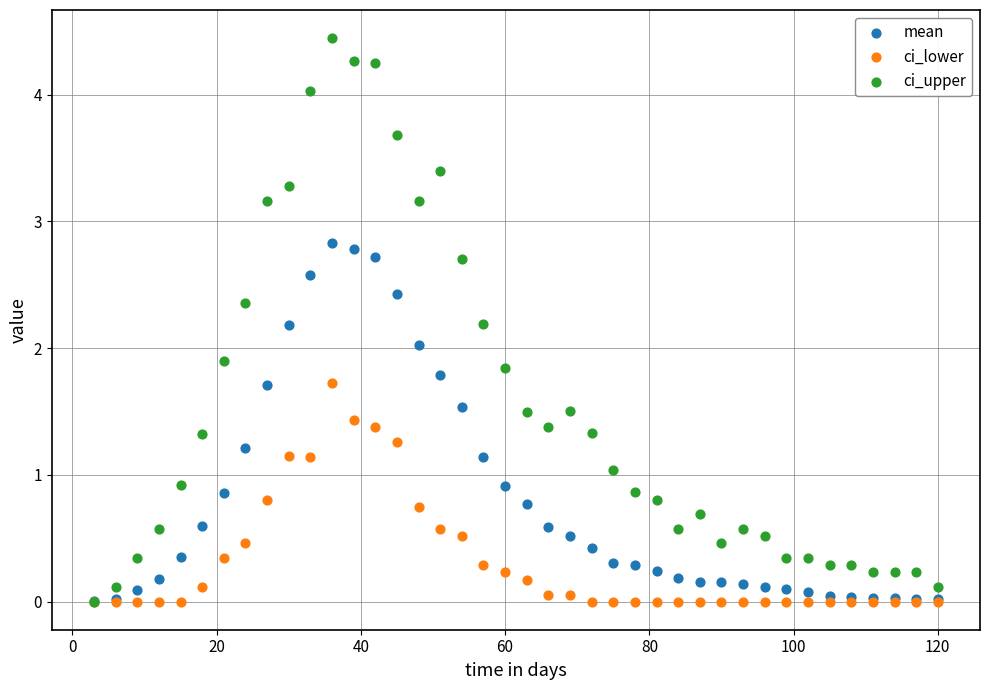

What are all the series names shown in the legend?

mean, ci_lower, ci_upper